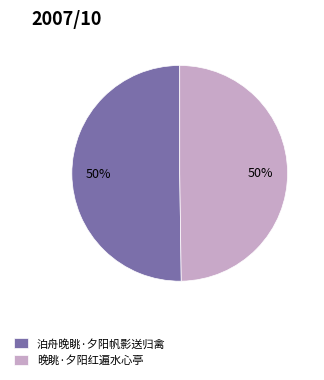

To the nearest percent, what is the average slice percentage?

50%